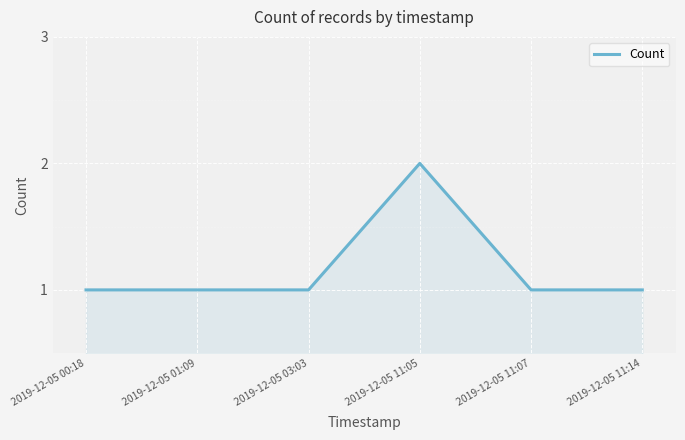

Which category has the highest value across all series?

2019-12-05 11:05